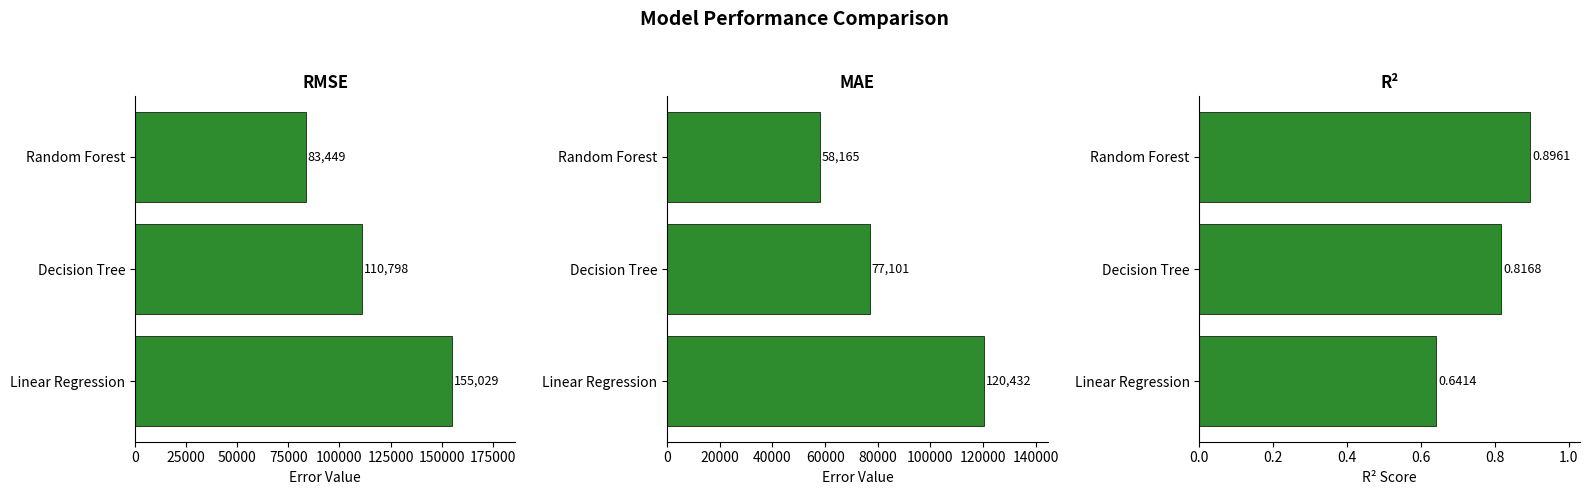

At how many categories does at least one series exceed 471?

3